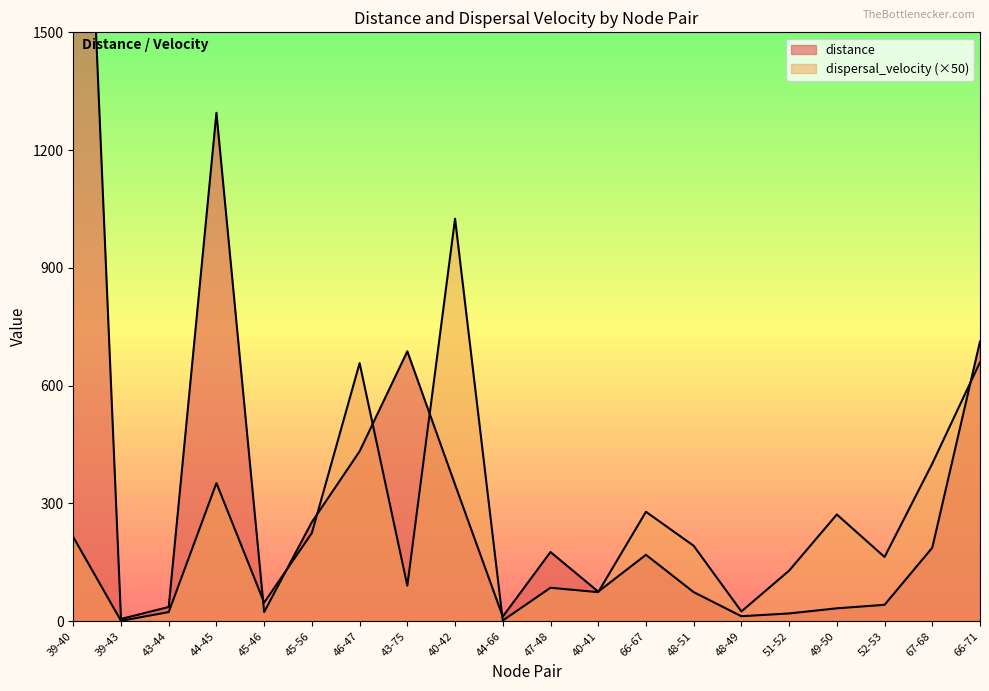

What is the total value across all series at 48-51?

266.3